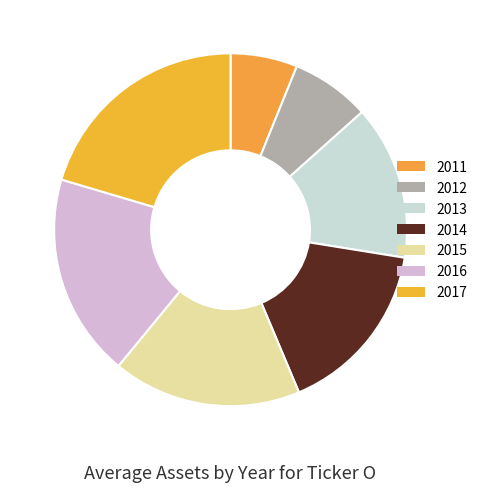

Does any single category account for the majority?

No